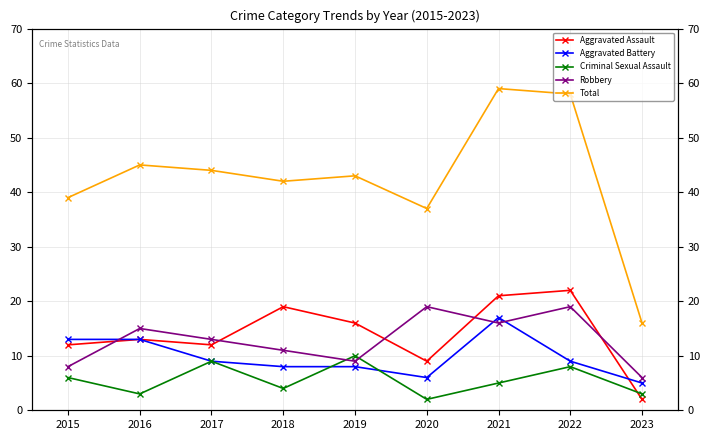

At which category does Robbery reach its first local valley?

2019